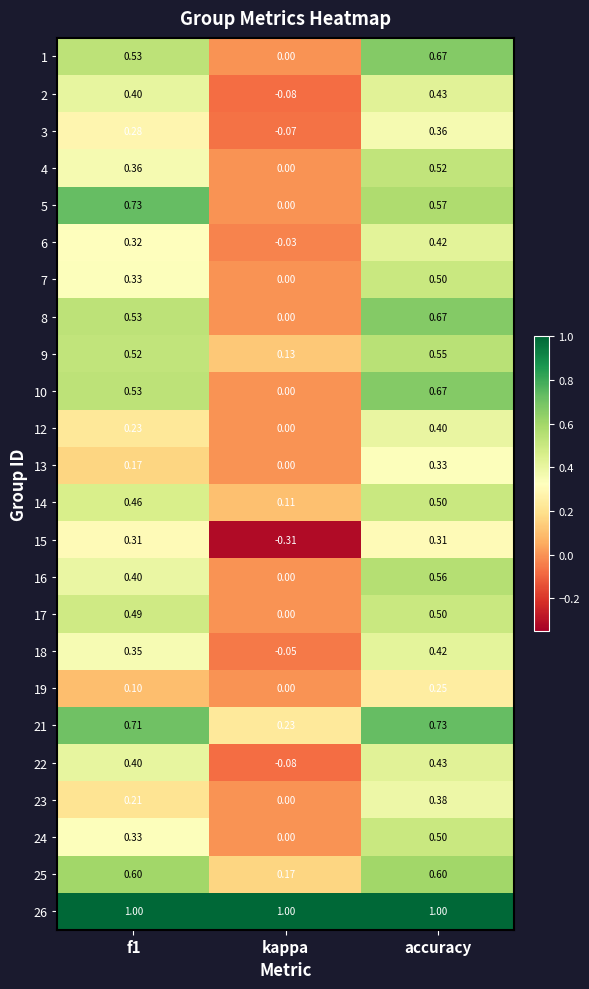

What is the difference between the highest and lowest values at f1?

0.9